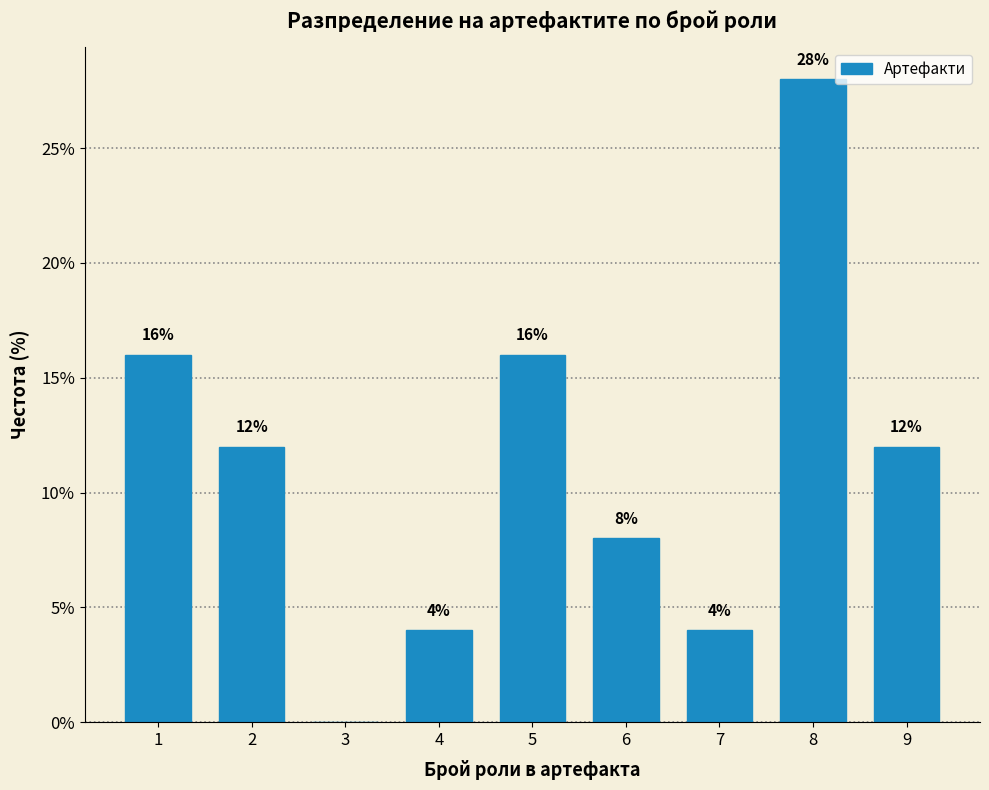

Reading left to right, extract all data points from this chart.

1=16.0	2=12.0	3=0.0	4=4.0	5=16.0	6=8.0	7=4.0	8=28.0	9=12.0